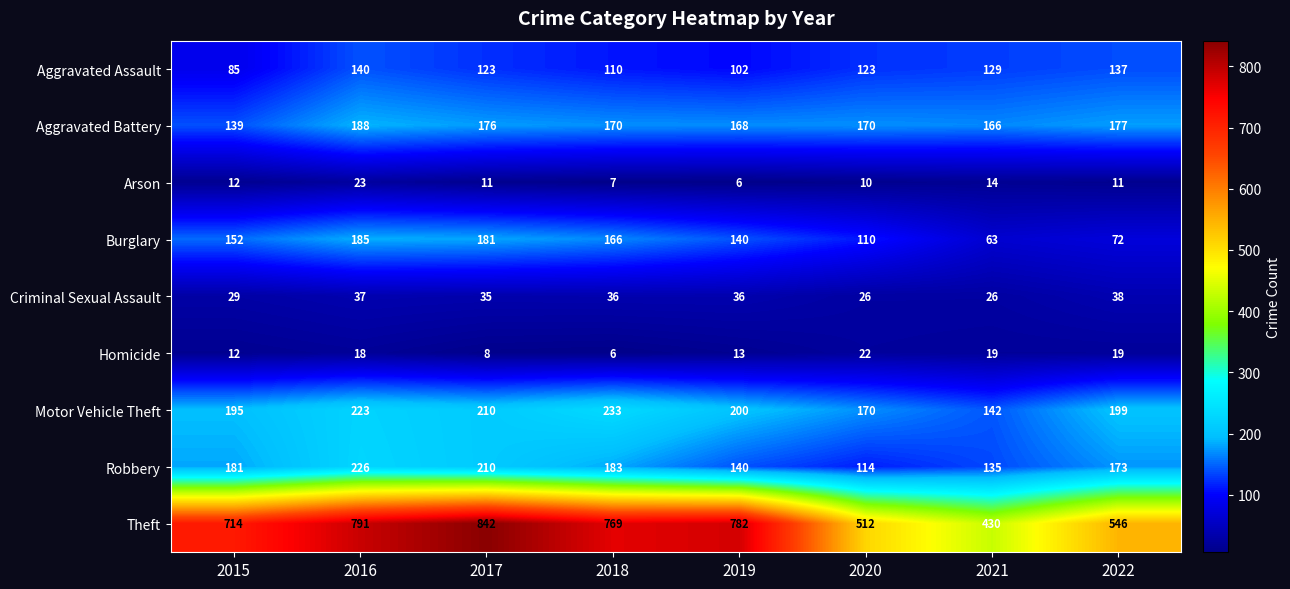

List the labels in order of Theft value, largest first.

2017, 2016, 2019, 2018, 2015, 2022, 2020, 2021